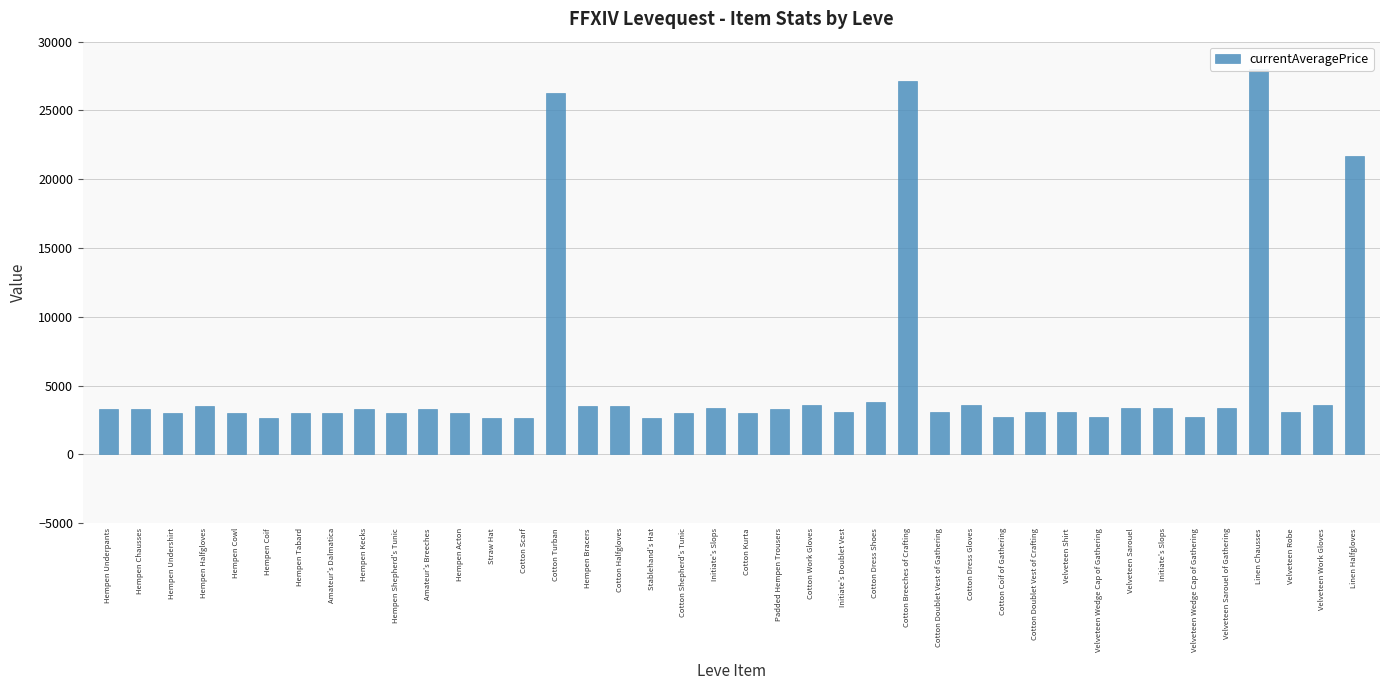

Count the number of categories in the chart.

40